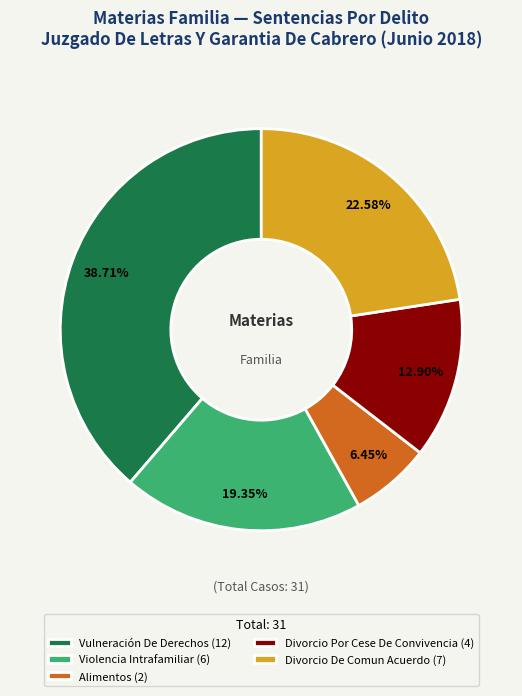

What is the smallest slice in the pie chart?

Alimentos